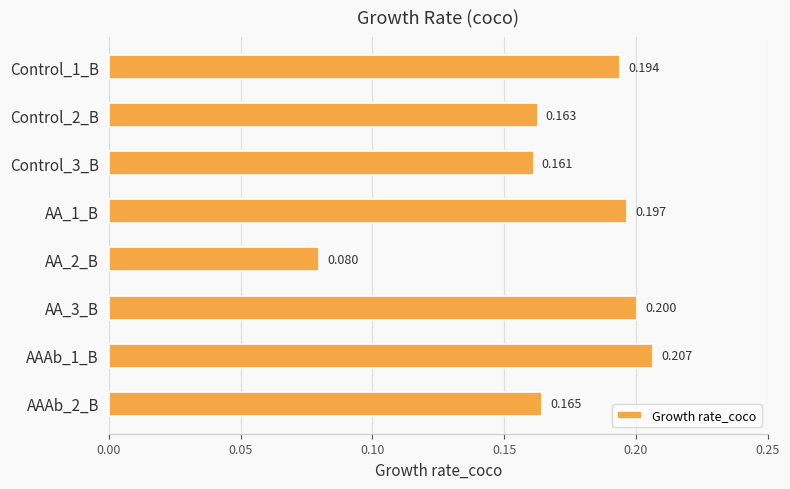

How many bars are there in total?

8